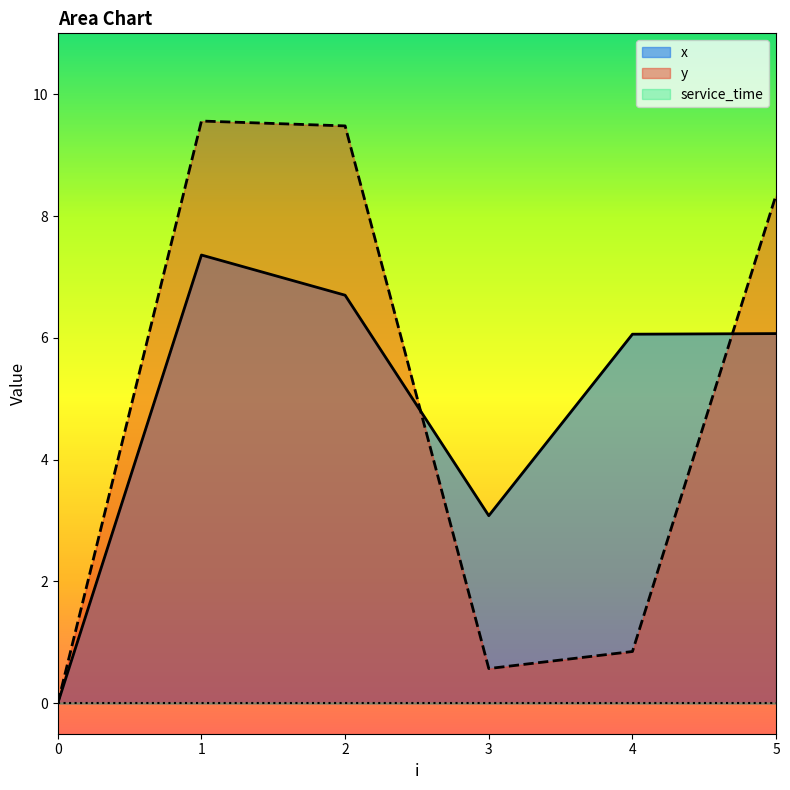

What is the difference between the x values at 0 and 5?

6.1